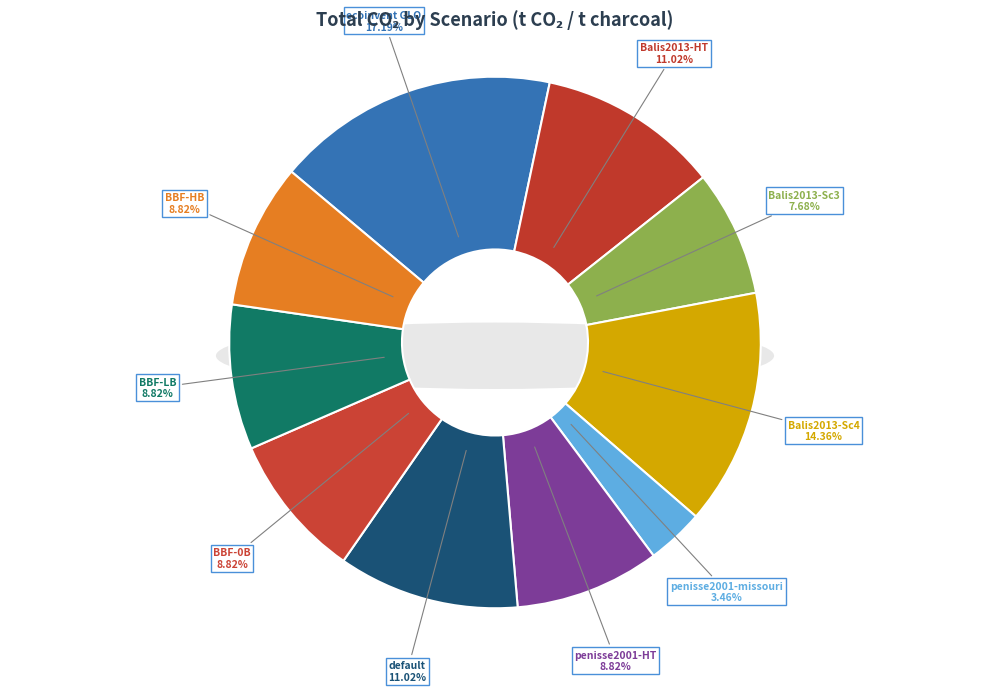

Is Balis2013-HT the majority of the pie?

No